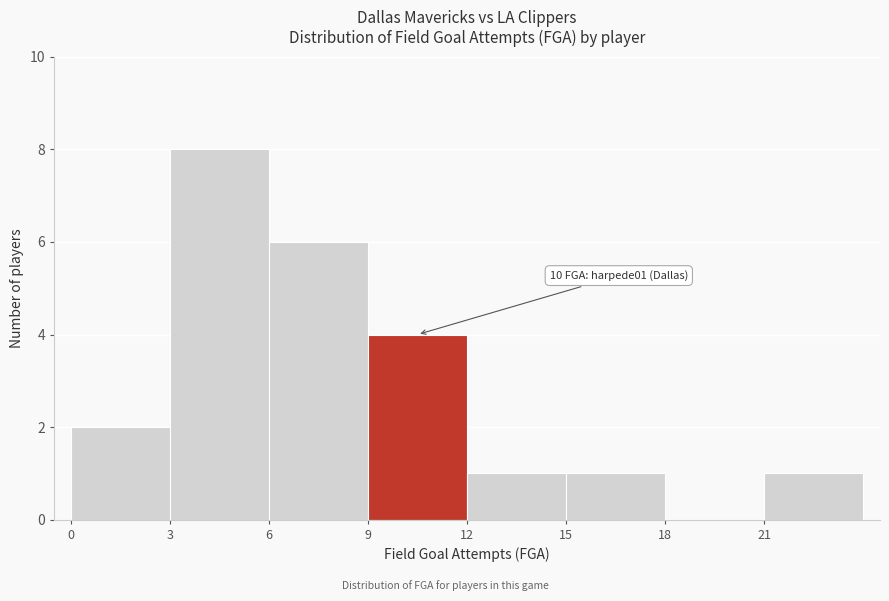

Which range on the x-axis has the tallest bar?

3 to 6